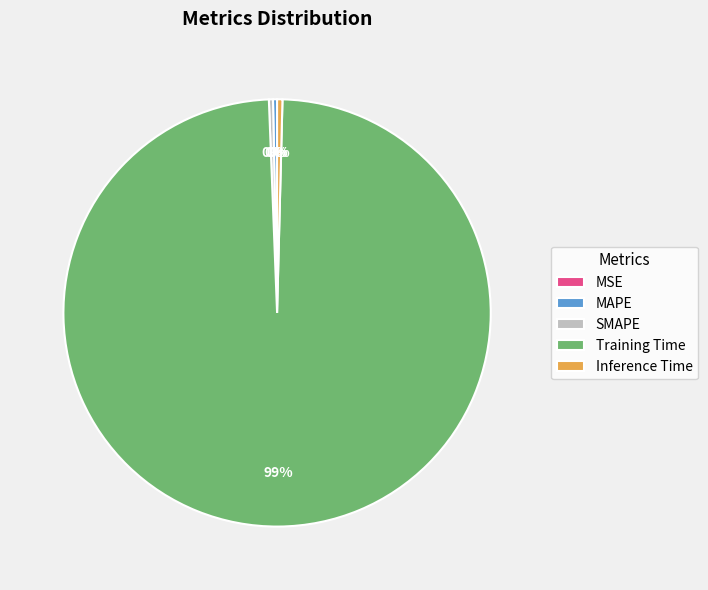

True or false: SMAPE accounts for 10% of the total.

False